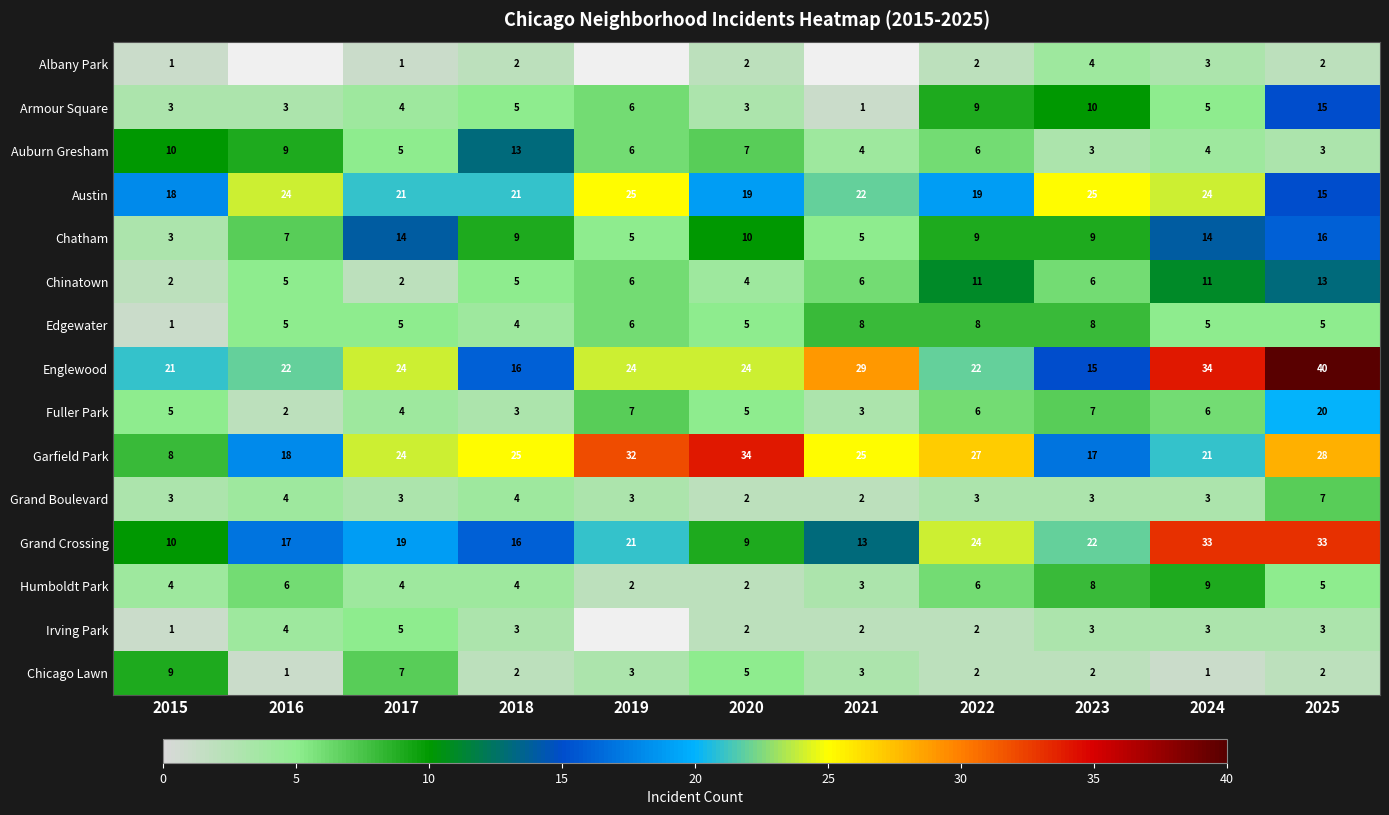

What is the difference between the maximum and minimum values in the Englewood series?

25